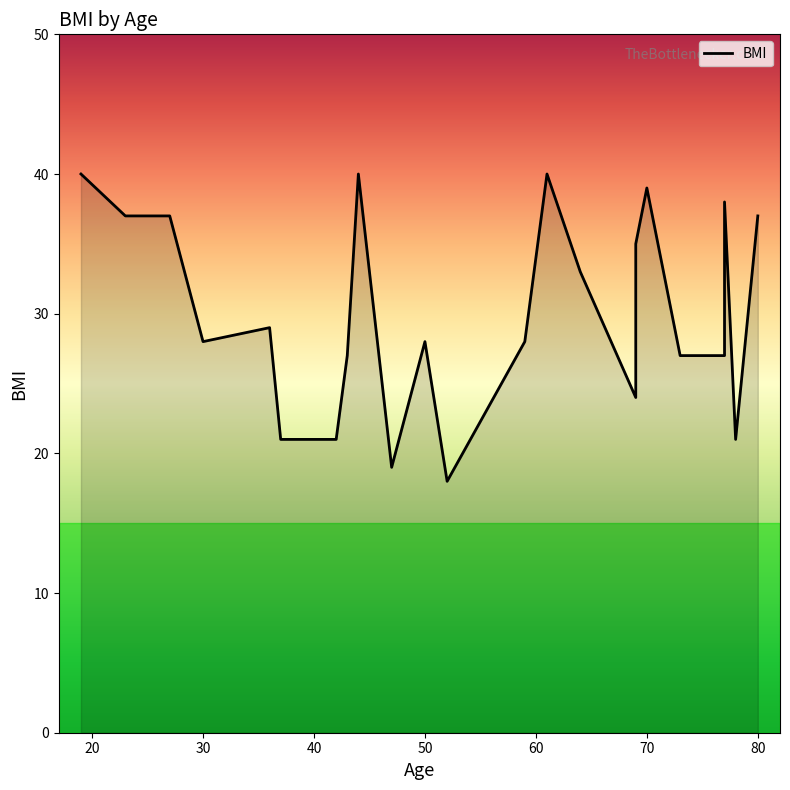

What is the sum of the values at 42 and 73?

48